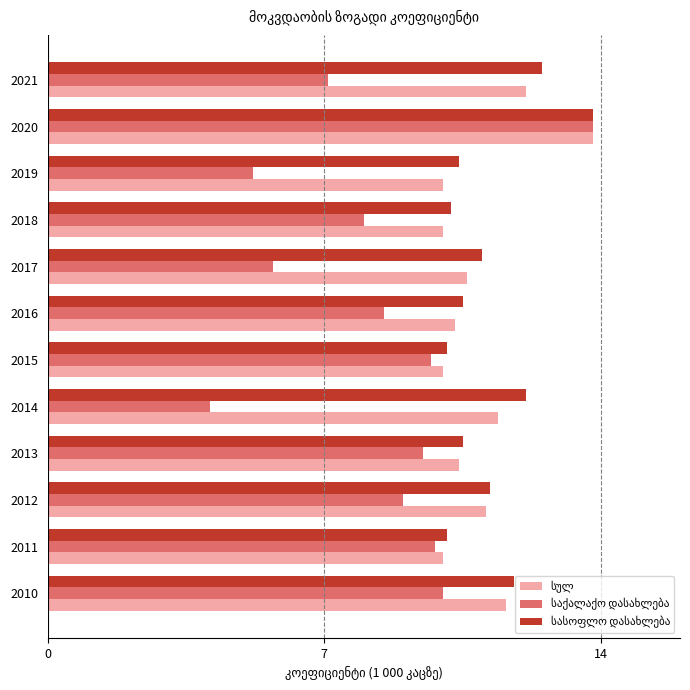

What is the maximum value shown in the chart?

13.8